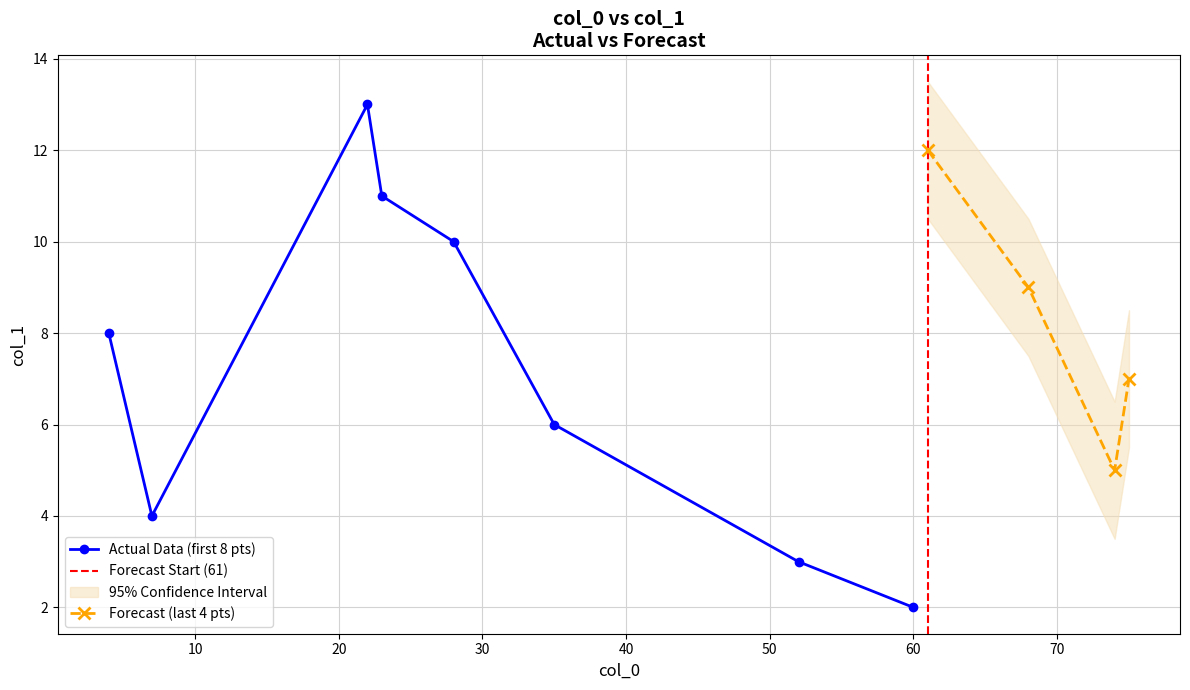

What is the value of the Actual Data (first 8 pts) point at the 5th from the left?

10.0